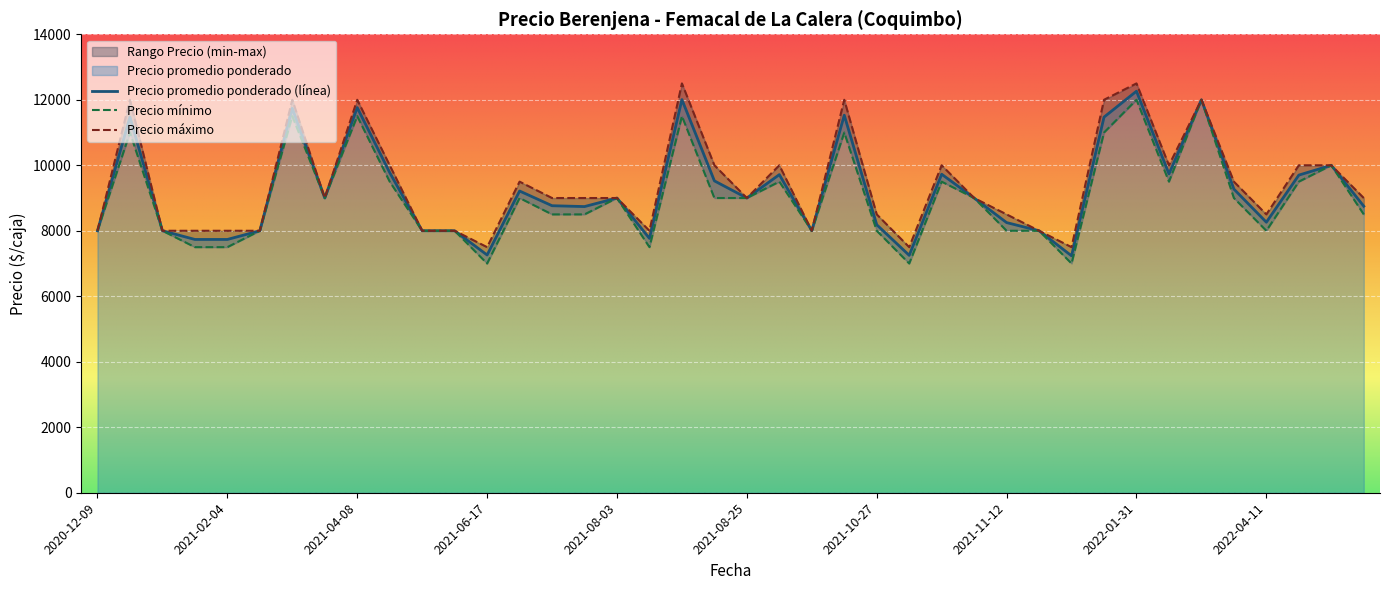

Which category has the lowest value in the Precio minimo series?

2021-06-17